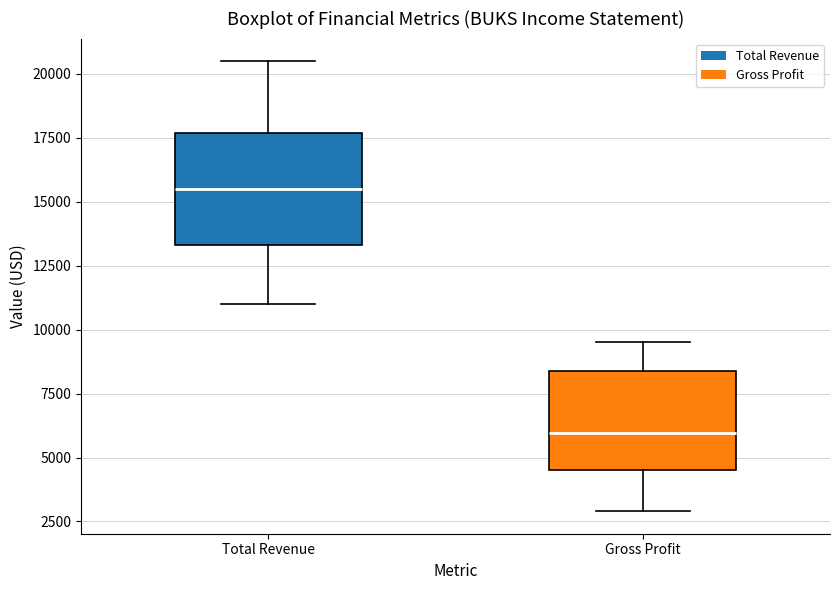

Reading left to right, read every box against the y-axis: the position of its median line, the range the box covers, and the ends of its whiskers. The values are not printed on the chart, so give them approximately, as read against the axis.

Total Revenue: median 15500, box 13500 to 17500, whiskers 11000 to 20500
Gross Profit: median 6000, box 4500 to 8500, whiskers 3000 to 9500